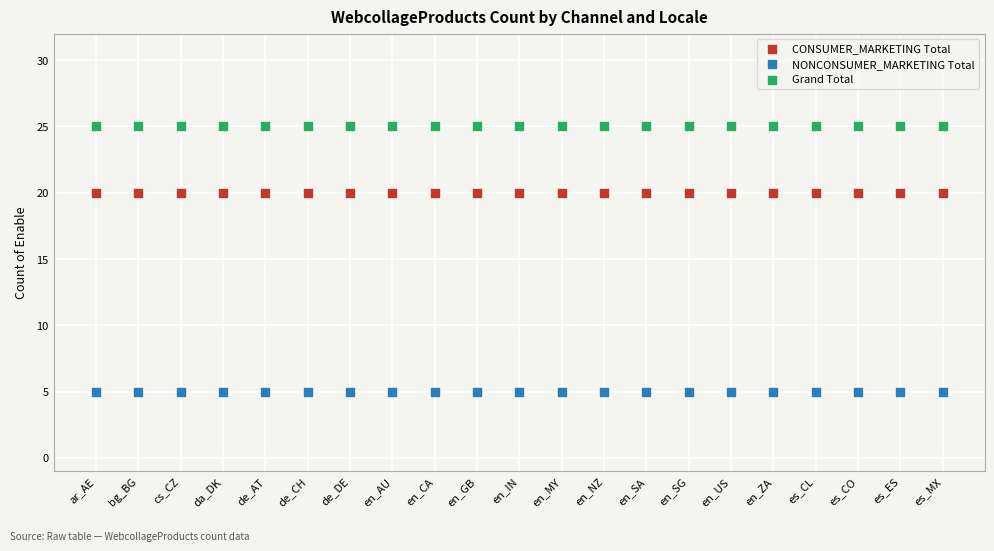

Which series contains the highest Y value?

Grand Total